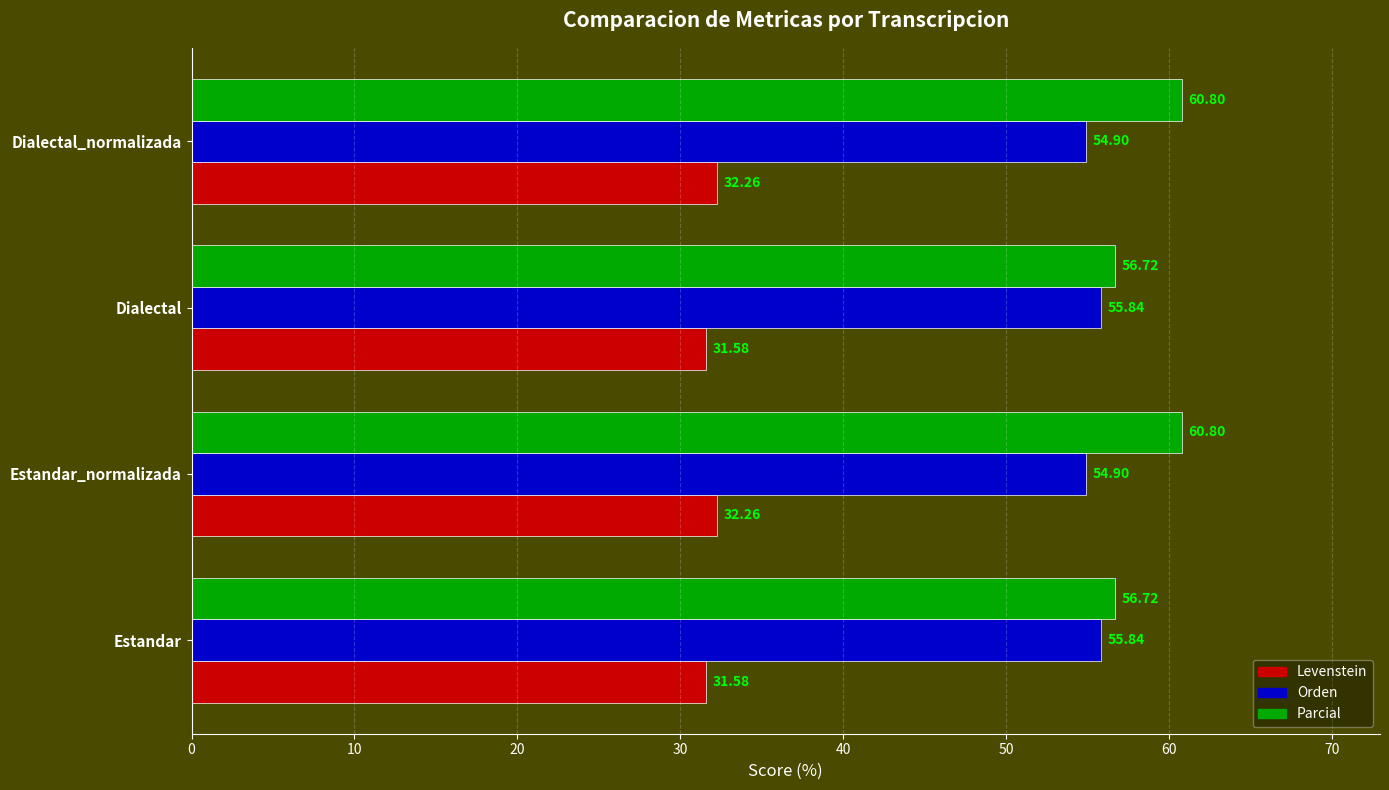

Is the value of Orden at Estandar_normalizada greater than the value of Parcial at Estandar_normalizada?

No